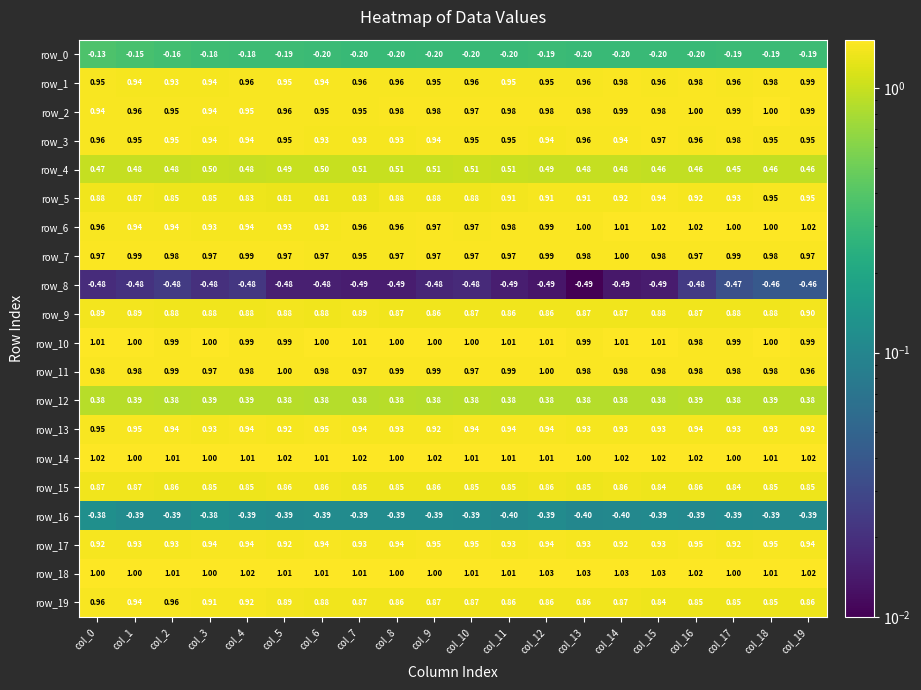

How many row_16 values are between 0 and 1?

0